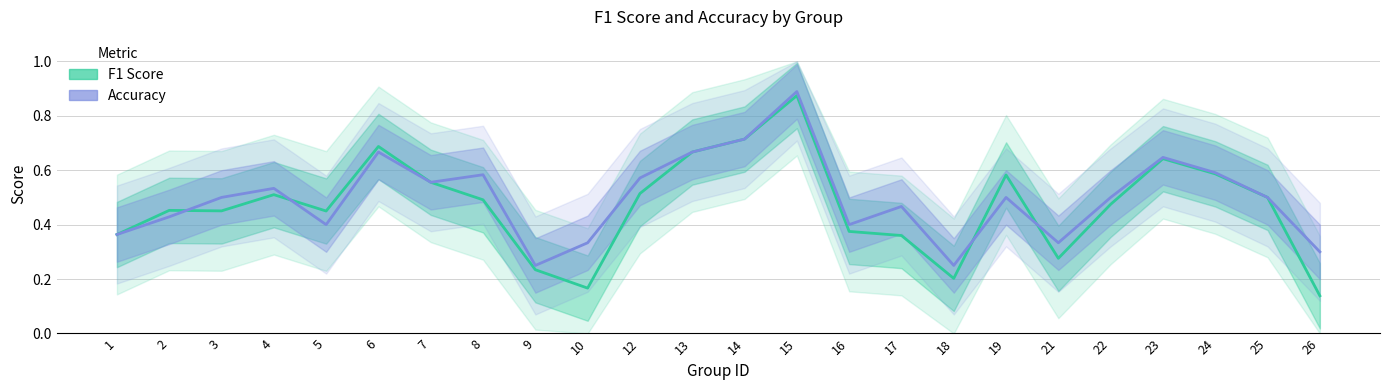

How many categories are shown in the chart?

24